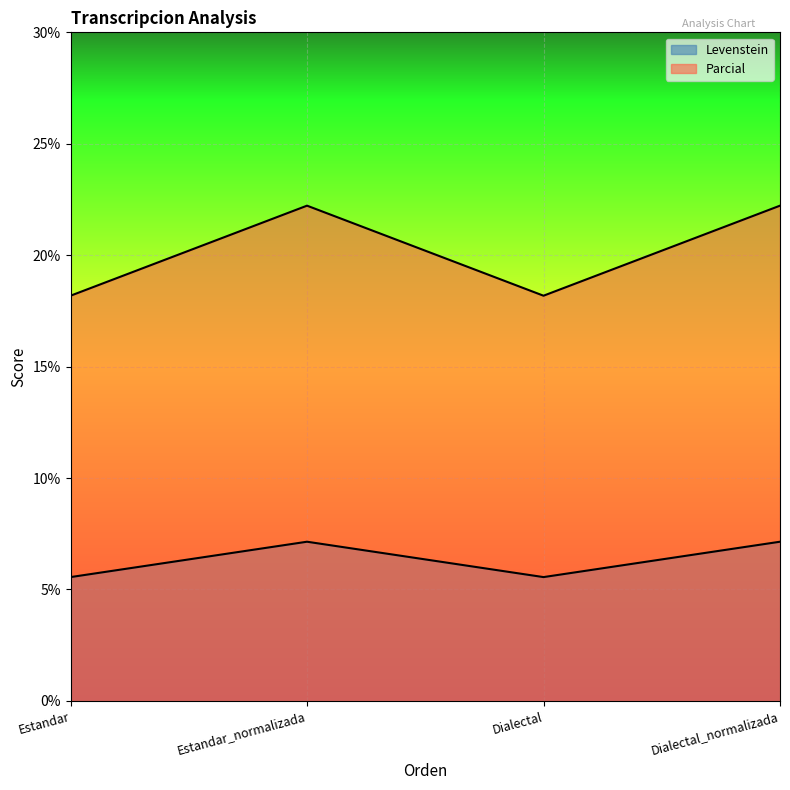

What position from the right is Dialectal_normalizada?

1